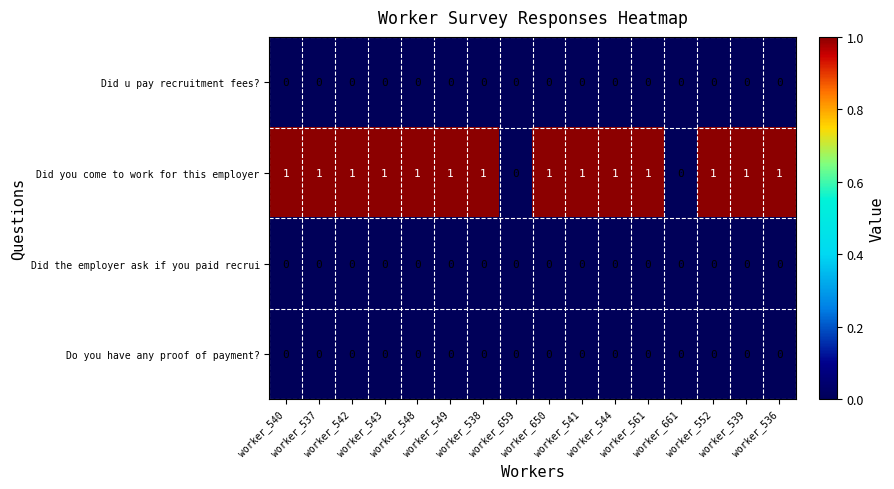

Count the number of data series in this chart.

4